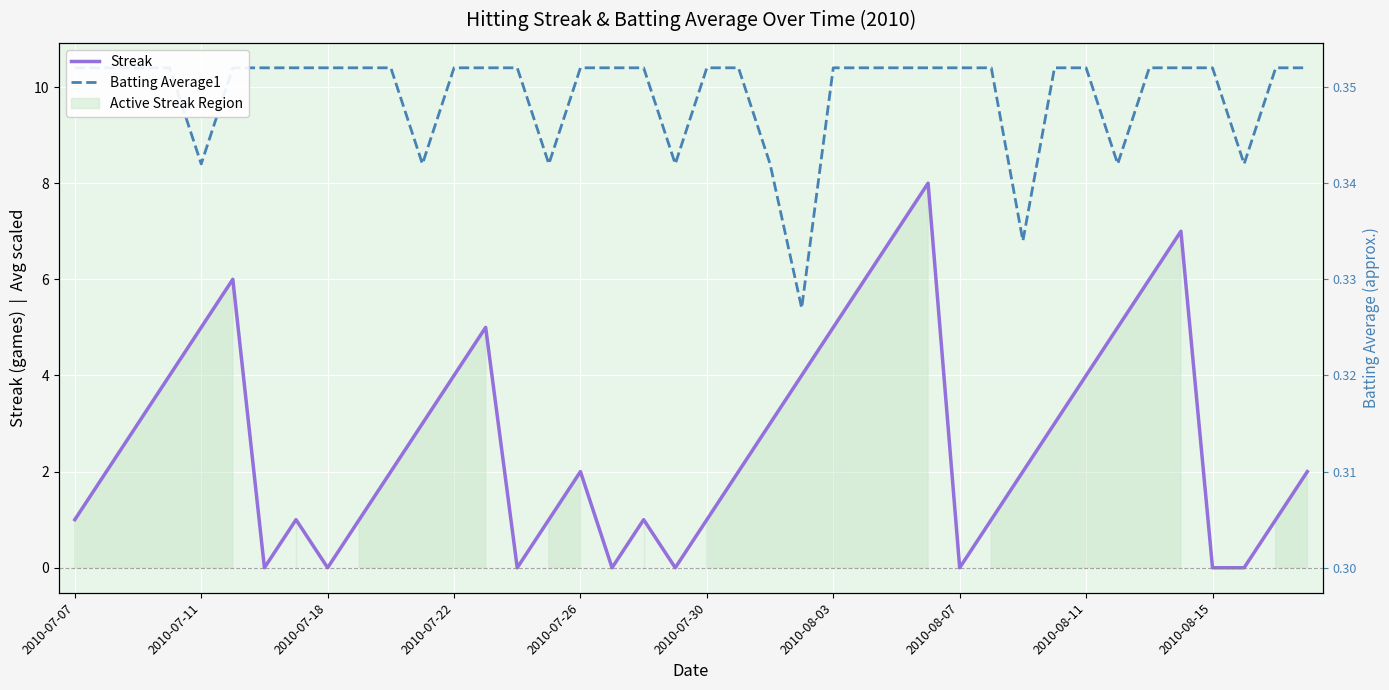

At how many categories does at least one series exceed 8?

38